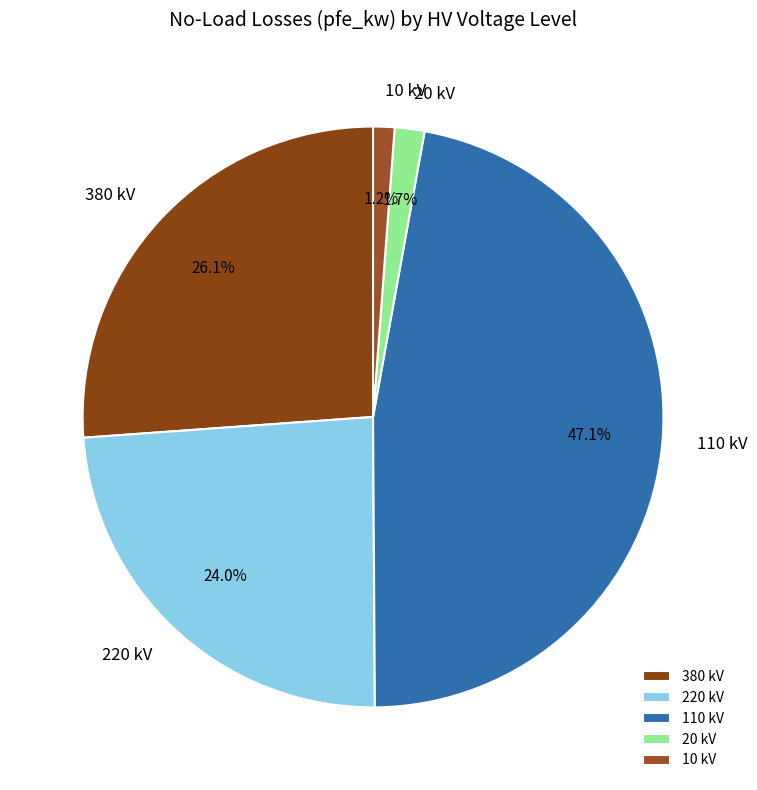

Between 220 kV and 20 kV, which is larger?

220 kV